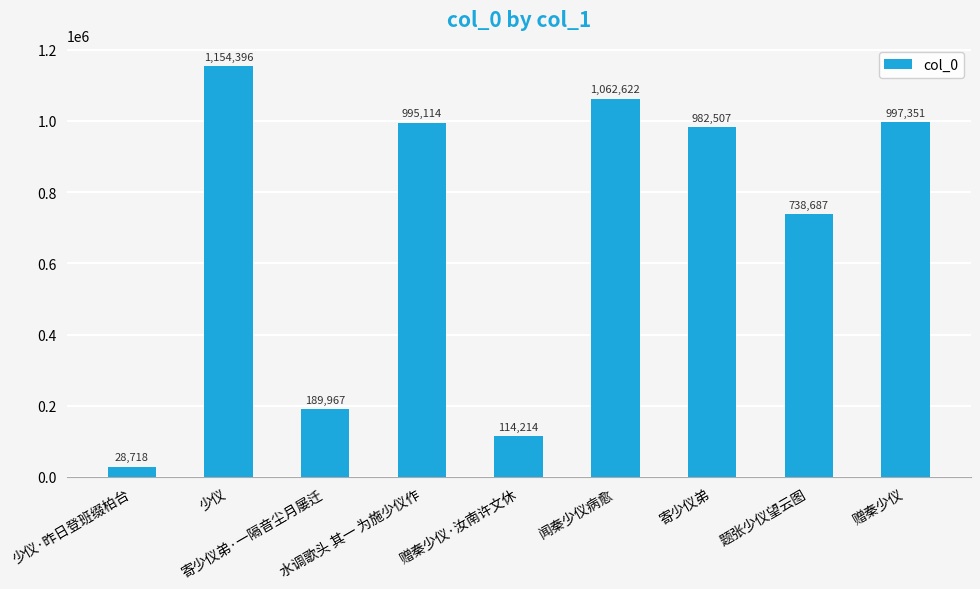

What is the approximate value at 寄少仪弟·一隔音尘月屡迁?

189967